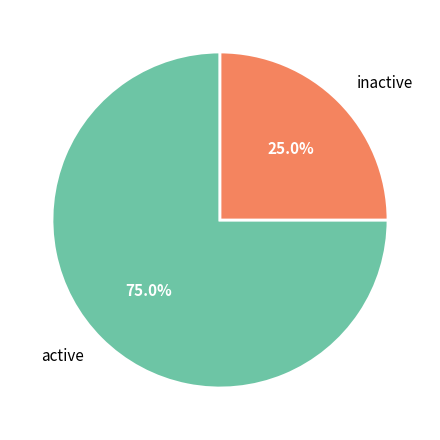

What is the largest slice in the pie chart?

active